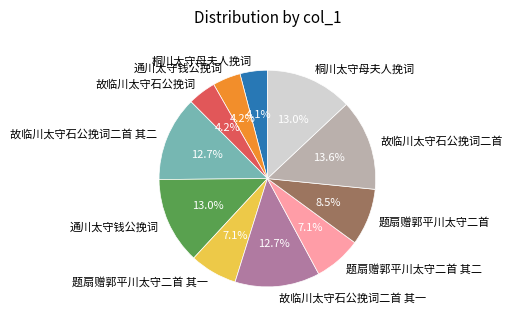

Is there a majority slice in this chart?

No